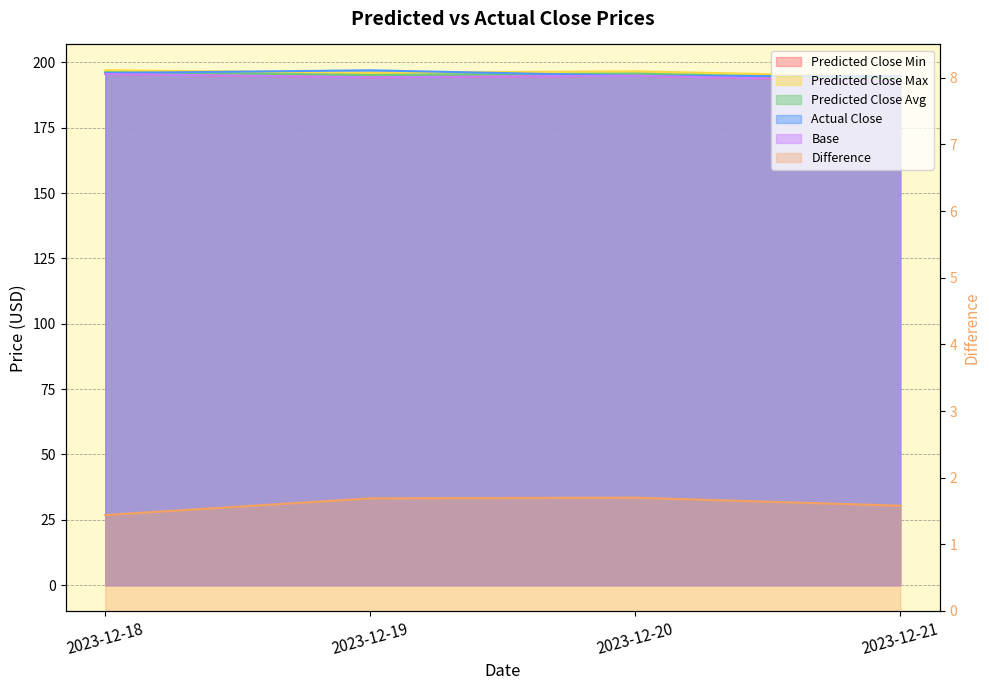

Which series has the largest range (max minus min)?

Predicted Close Min